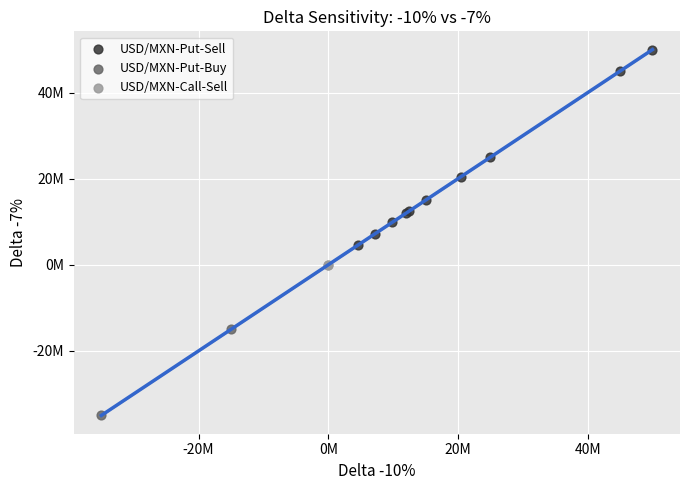

Which series reaches the maximum Y coordinate?

USD/MXN-Put-Sell